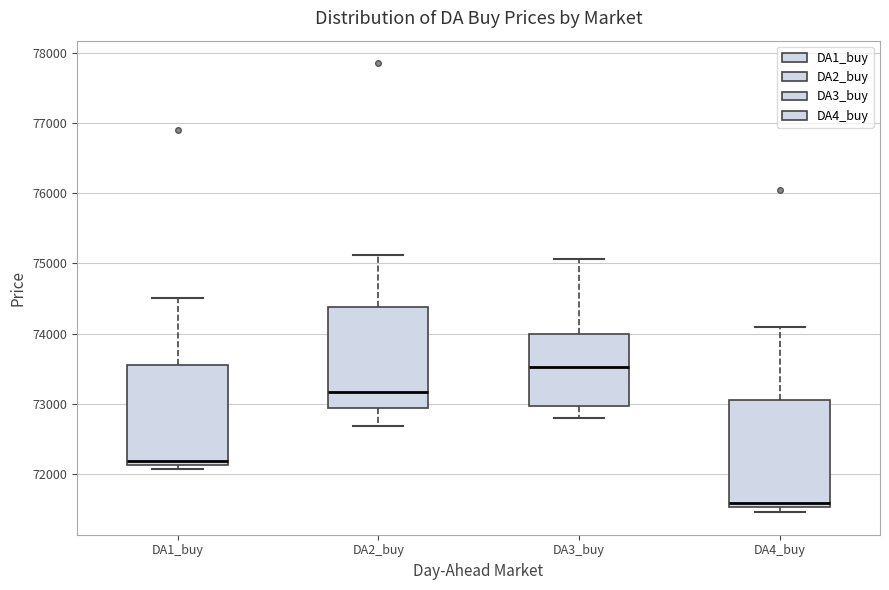

Reading left to right, read every box against the y-axis: the position of its median line, the range the box covers, and the ends of its whiskers. The values are not printed on the chart, so give them approximately, as read against the axis.

DA1_buy: median 72200, box 72100 to 73600, whiskers 72100 (just below the box's lower edge) to 74500
DA2_buy: median 73200, box 72900 to 74400, whiskers 72700 to 75100
DA3_buy: median 73500, box 73000 to 74000, whiskers 72800 to 75100
DA4_buy: median 71600, box 71500 to 73100, whiskers 71400 to 74100